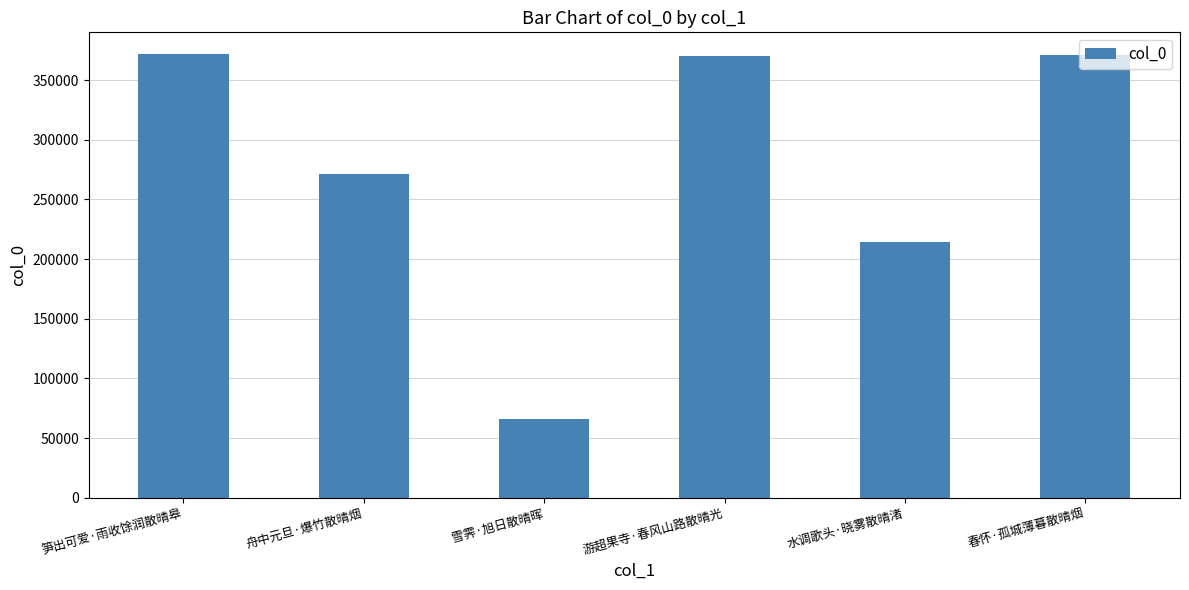

What is the label of the 2nd bar from the right?

水调歌头·晓雾散晴渚